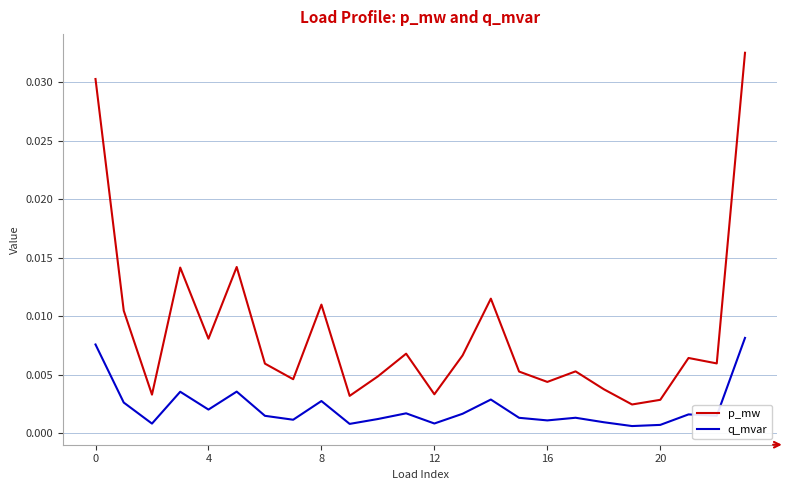

List the series in order of their peak value, lowest first.

q_mvar, p_mw